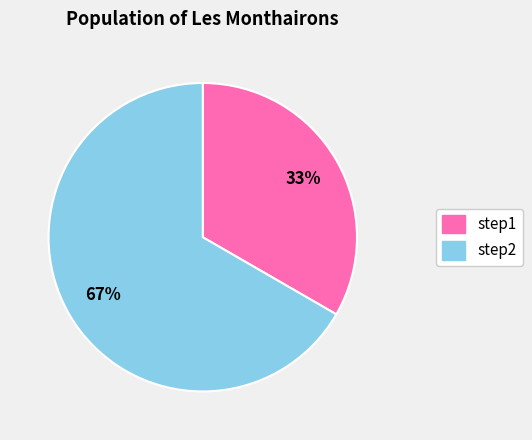

How many slices are in this pie chart?

2